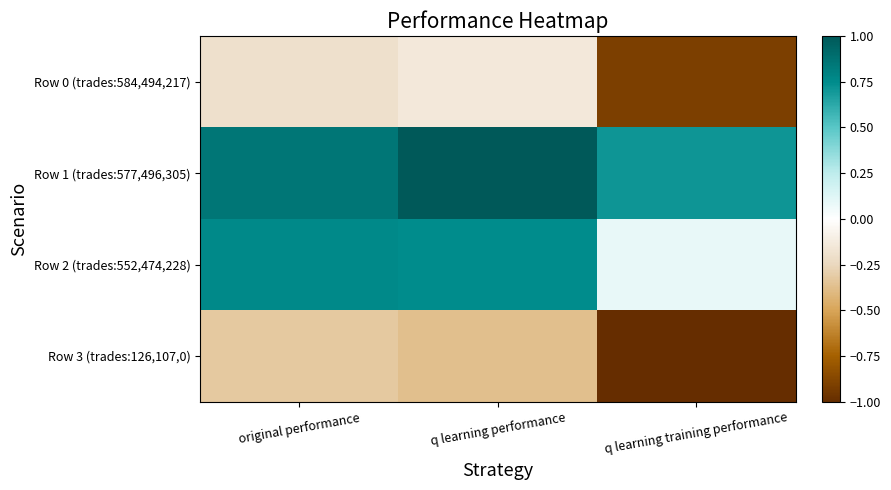

Between q learning training performance and q learning performance, which is larger?

q learning performance